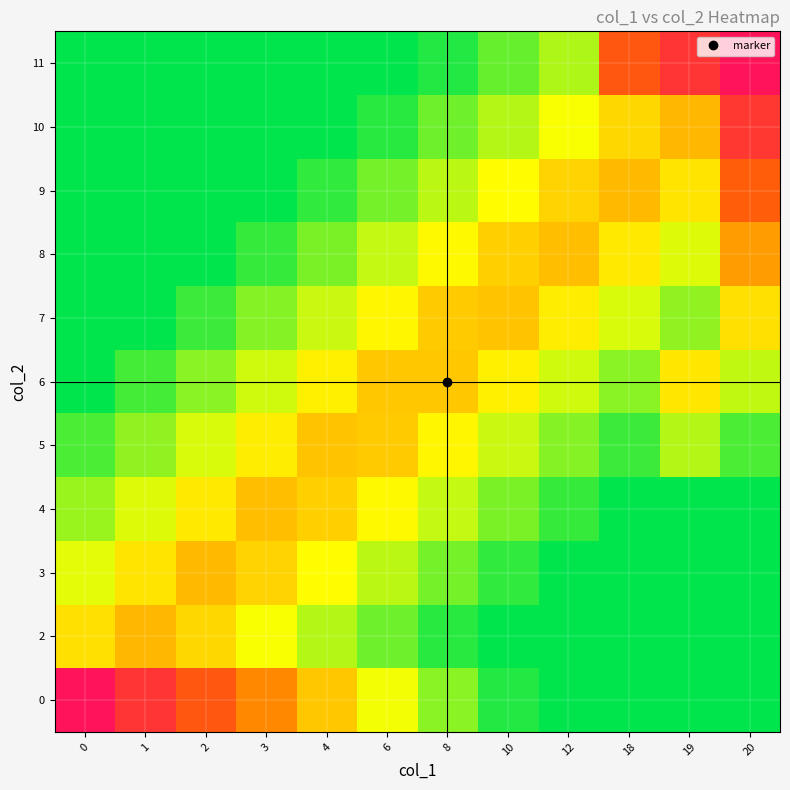

Which has a higher value, 8 or 3?

3